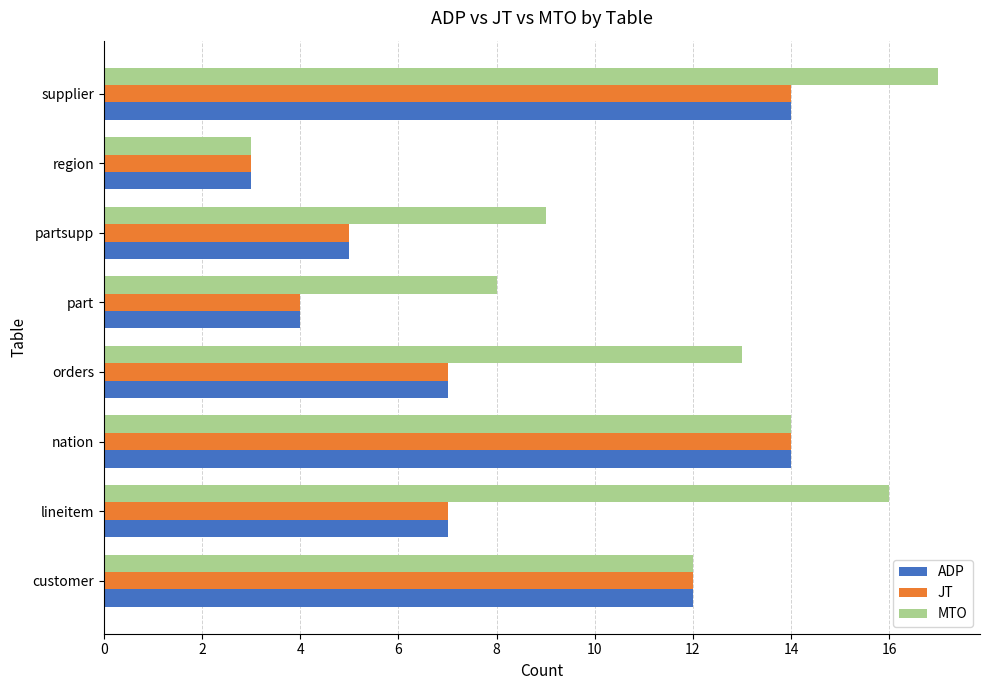

Where is MTO nearest to the value 10?

partsupp